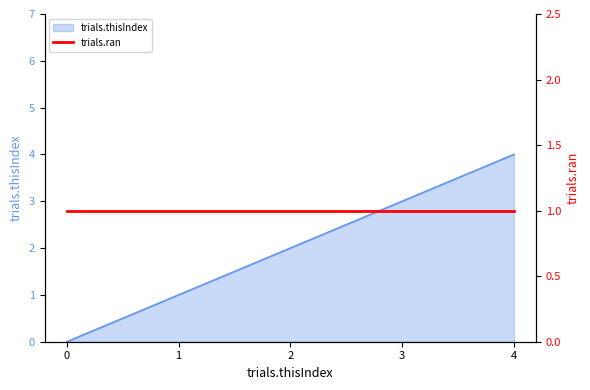

Rank the categories by value from highest to lowest.

4, 3, 2, 1, 0